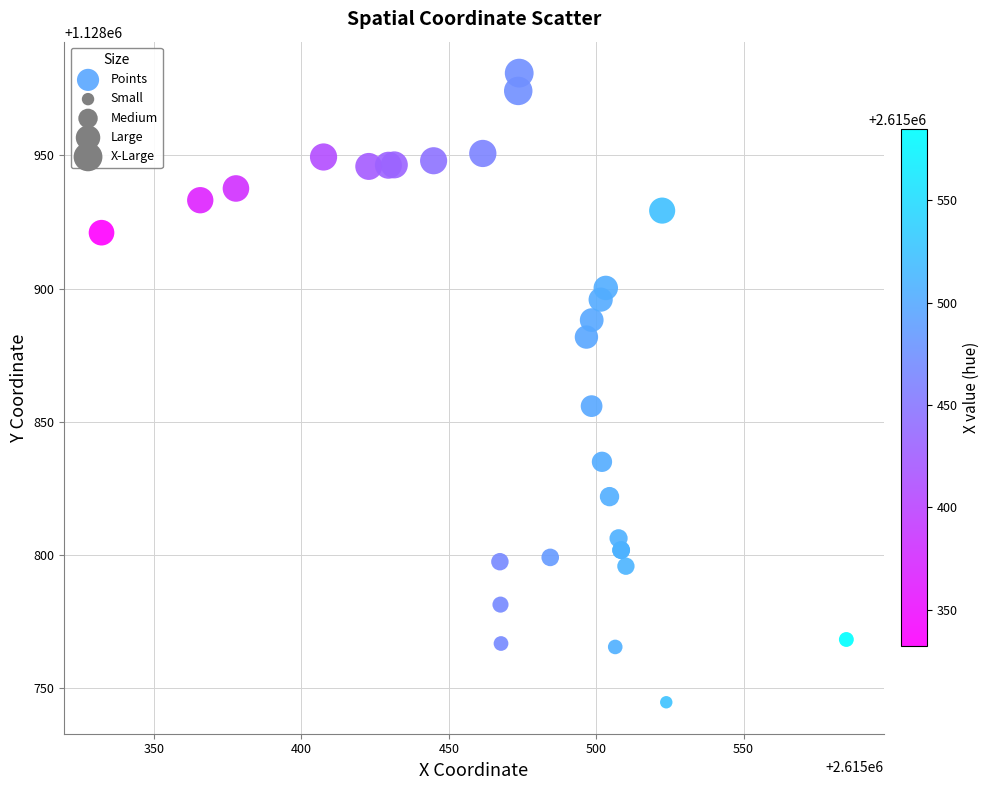

What Y value in the scatter plot is closest to 1128862?

1128855.9